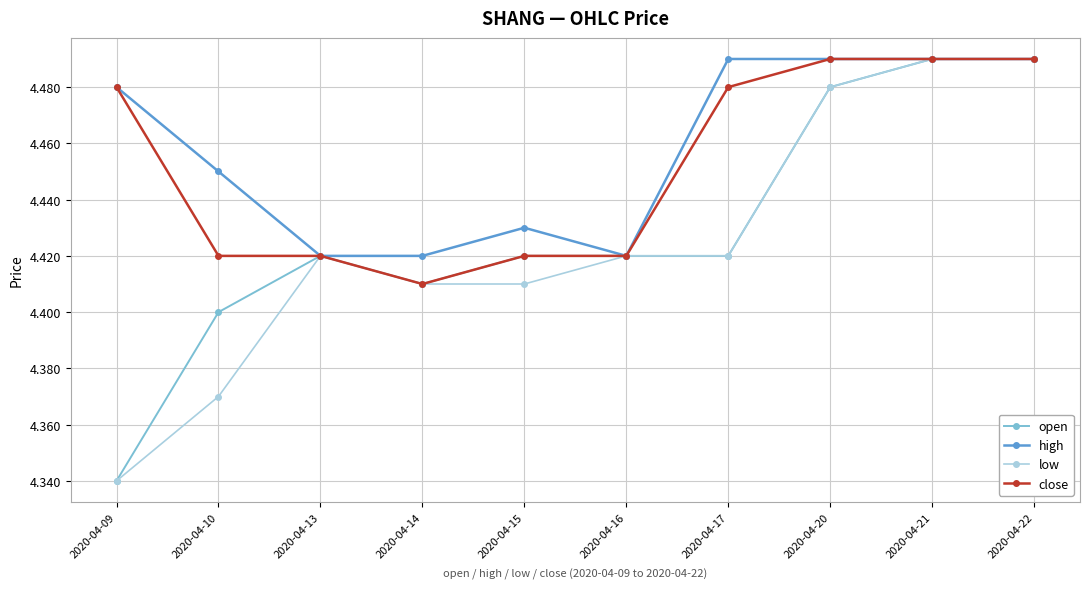

How many lines are shown in the chart?

4